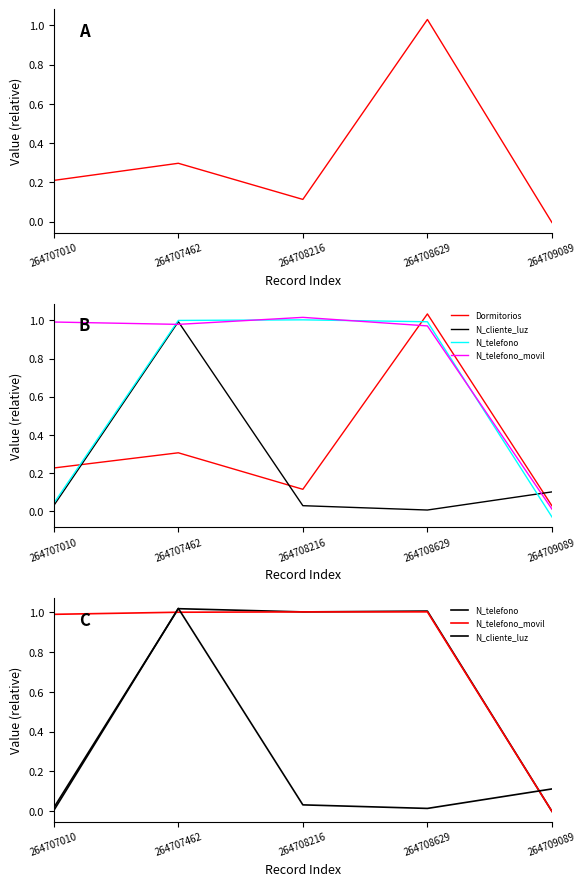

After their last crossing, which series has the higher values: N_cliente_luz or Dormitorios?

N_cliente_luz